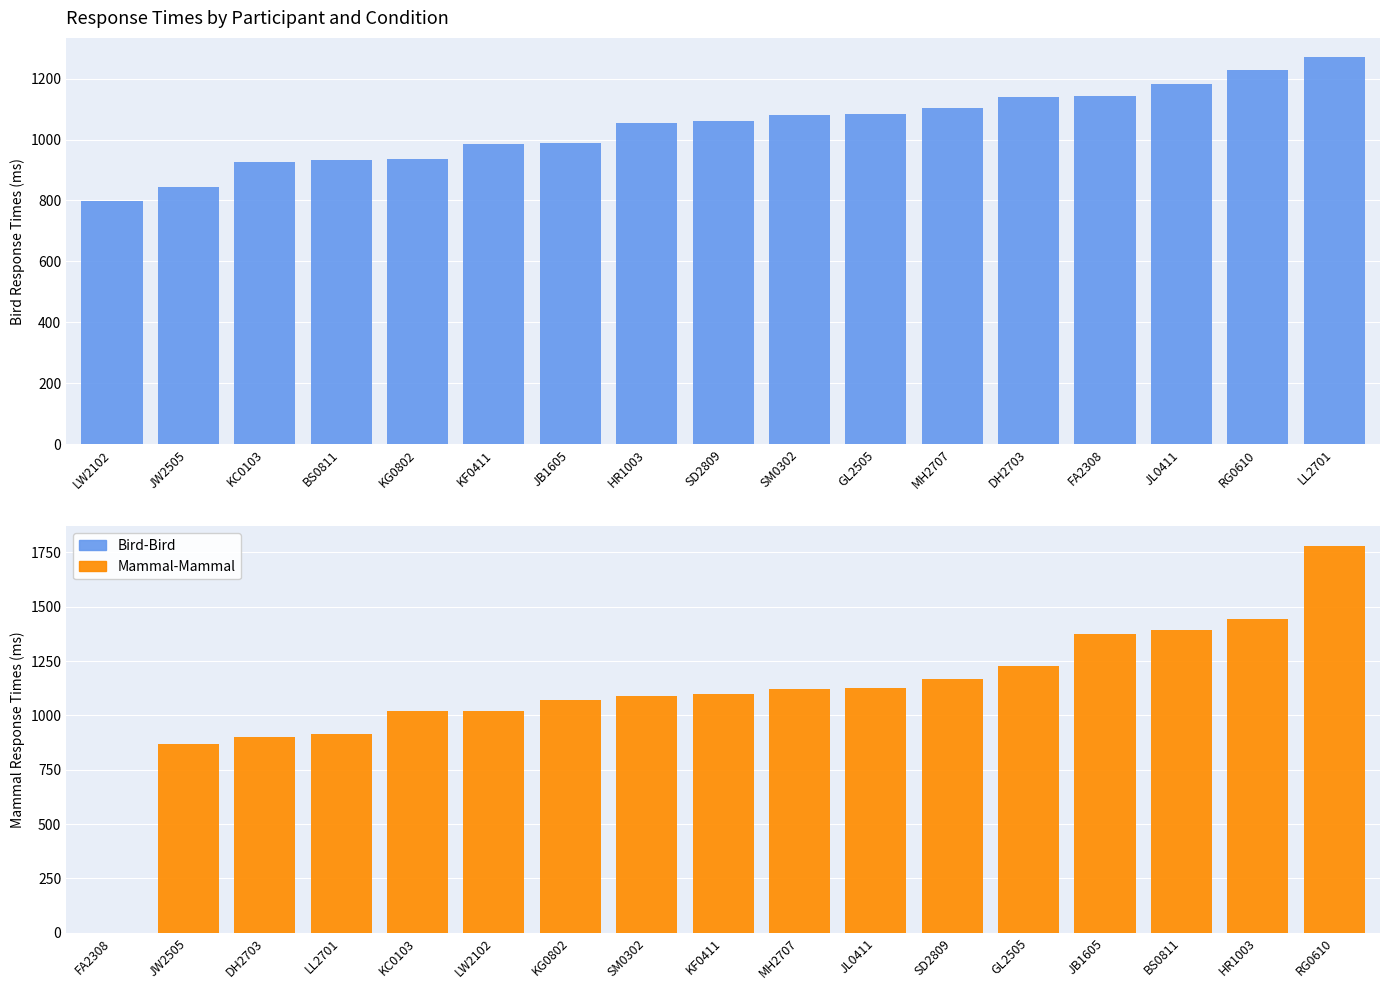

The value of Mammal-Mammal at JB1605 is 2341. True or false?

False